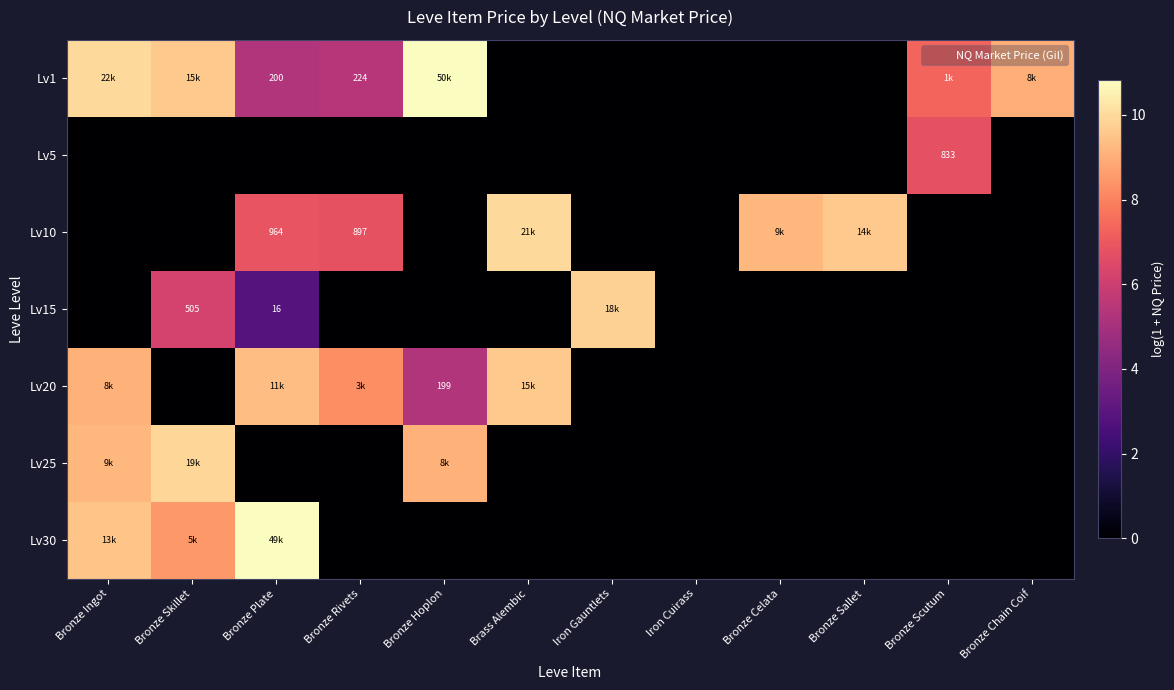

True or false: Lv10 has a value of -3.1 at Bronze Ingot.

False